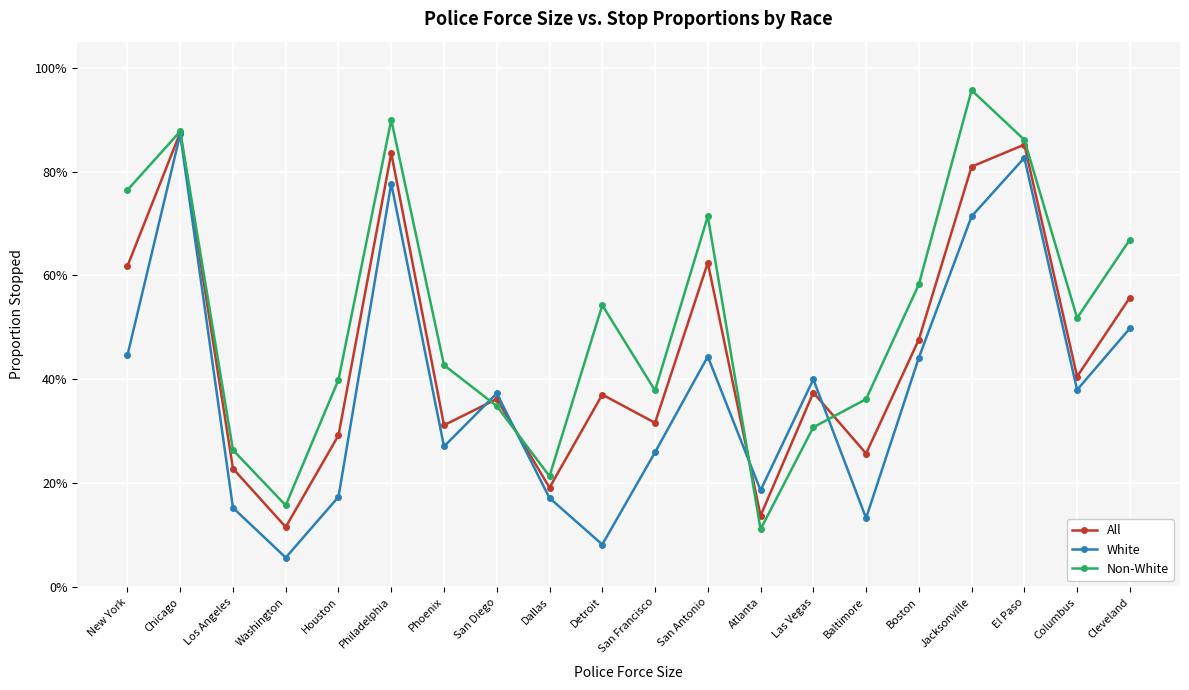

At which label is White closest to 0?

Washington